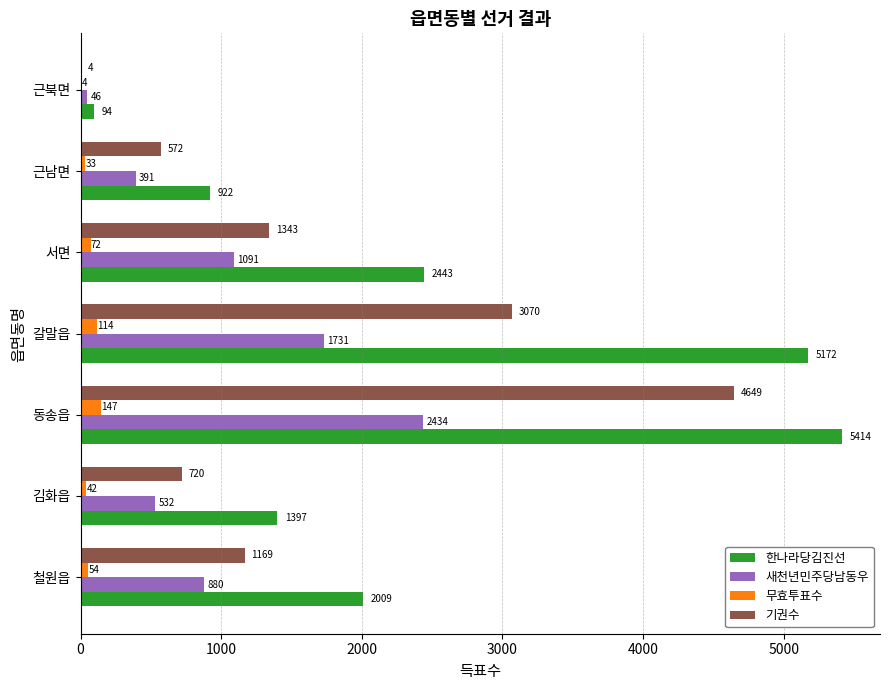

Where is 새천년민주당남동우 nearest to the value 1240?

서면